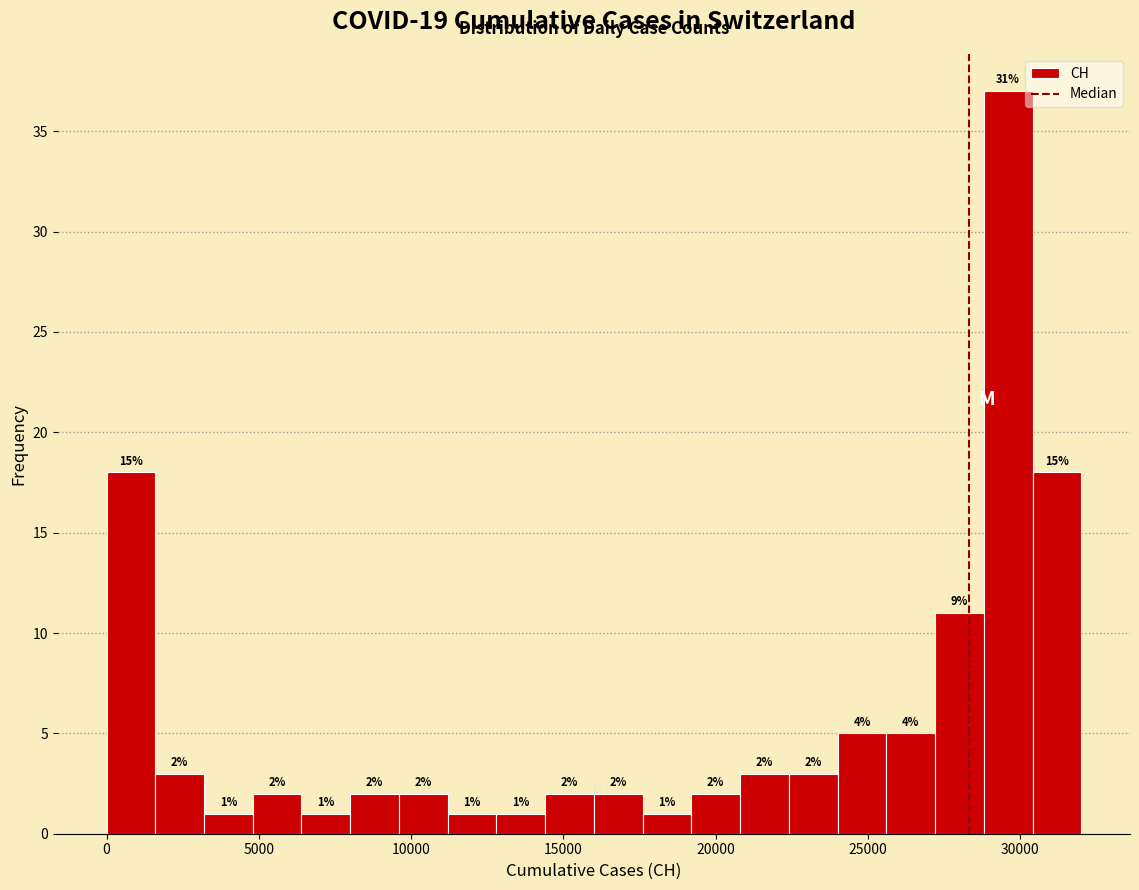

Around what value on the x-axis is the tallest bar? Give the approximate position of its centre, as read against the axis.

29500